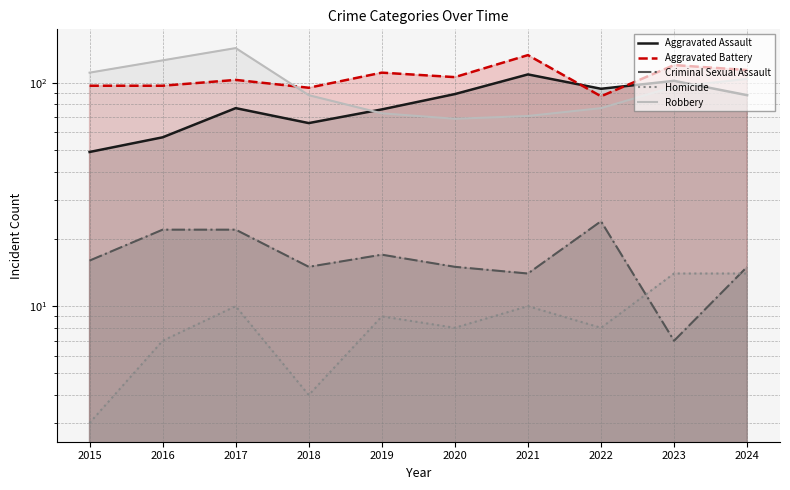

What is the value of the Robbery point at the 3rd from the left?

143